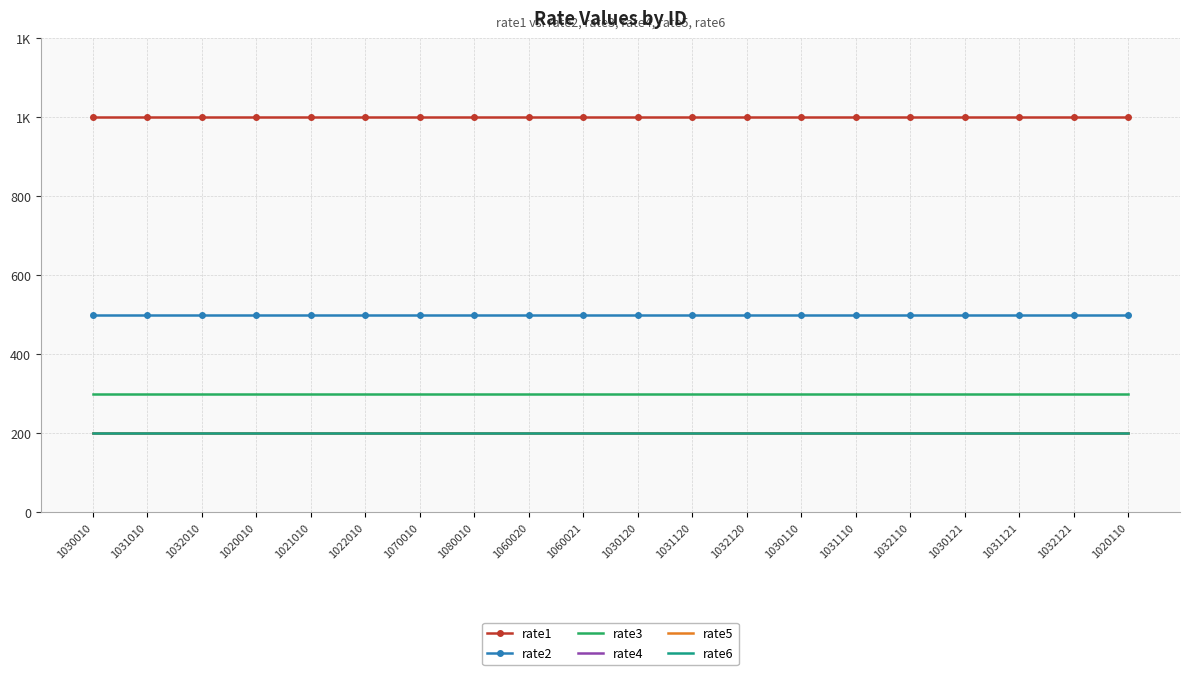

Which series has the widest spread of values?

rate1